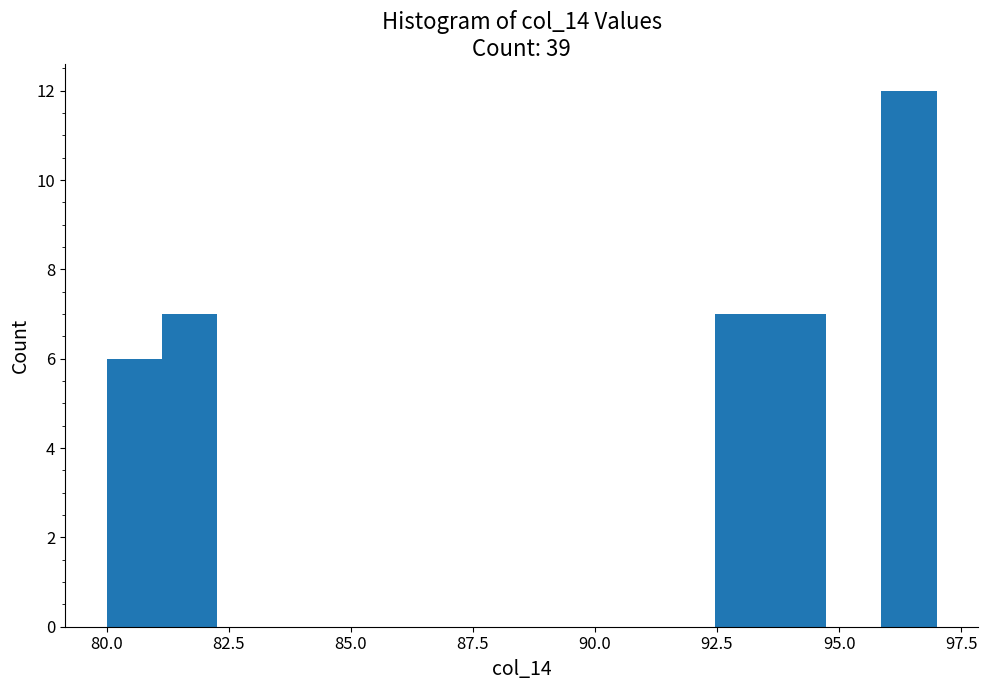

Around what value on the x-axis is the tallest bar? Give the approximate position of its centre, as read against the axis.

96.5